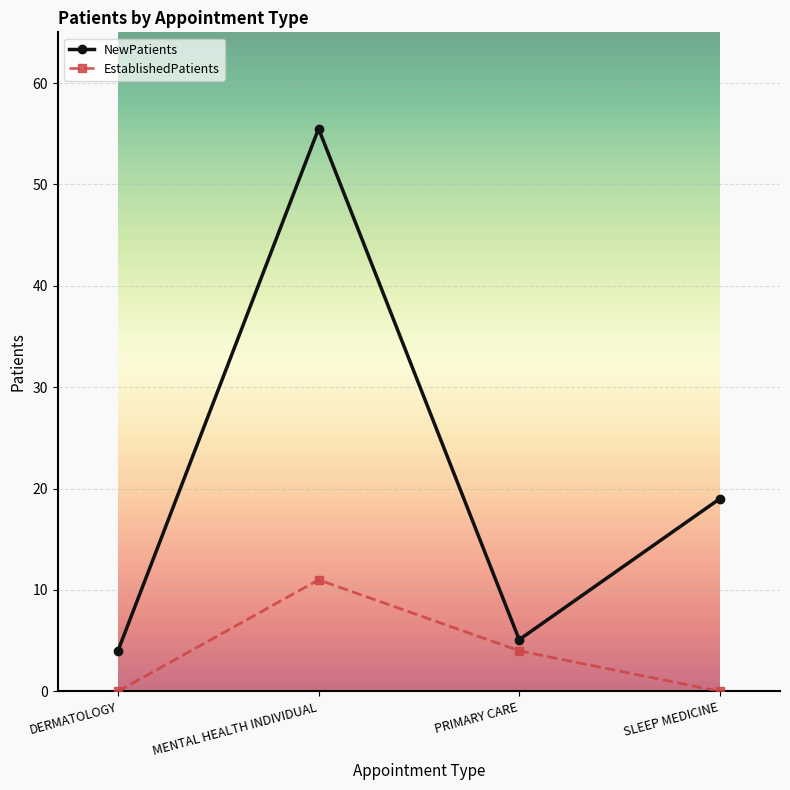

At which category does the chart reach its peak across all series?

MENTAL HEALTH INDIVIDUAL